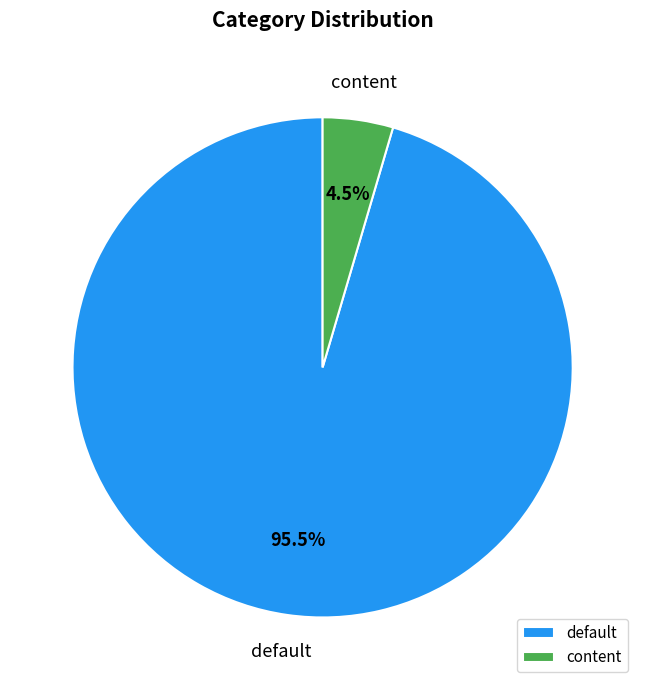

Rank the categories by value from lowest to highest.

content, default